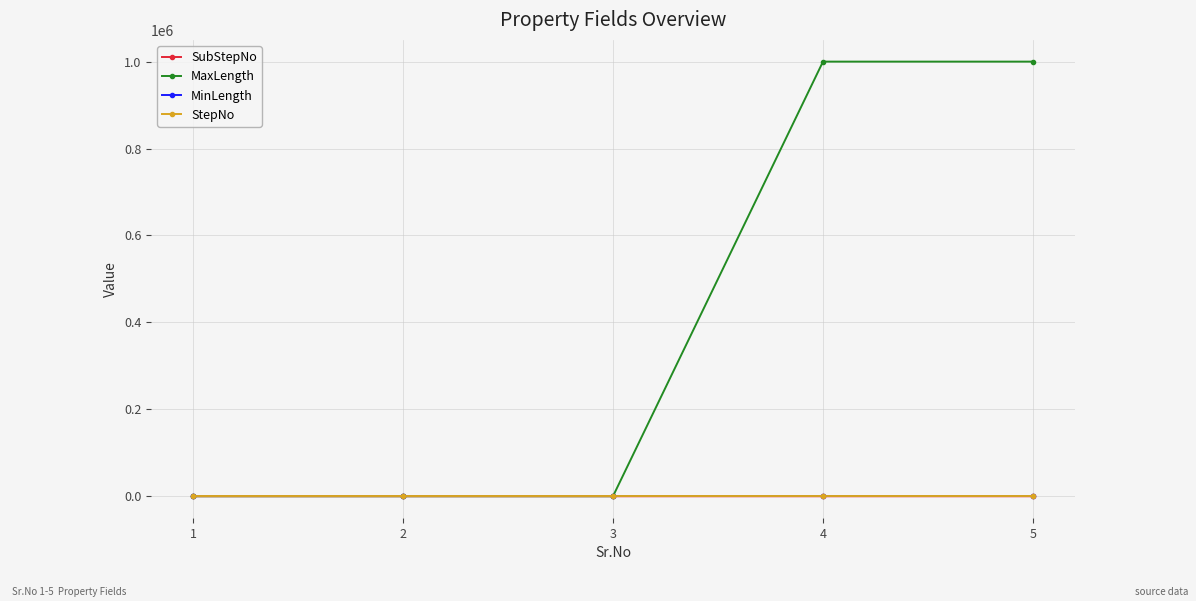

Which series has the largest total across all categories?

MaxLength